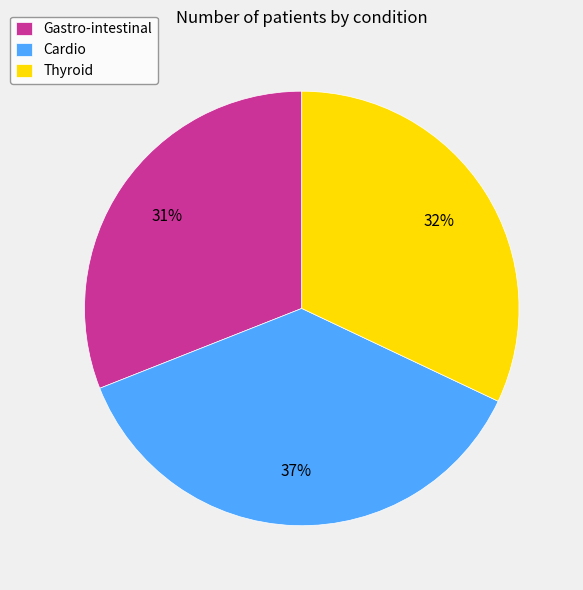

True or false: Gastro-intestinal accounts for 31% of the total.

True